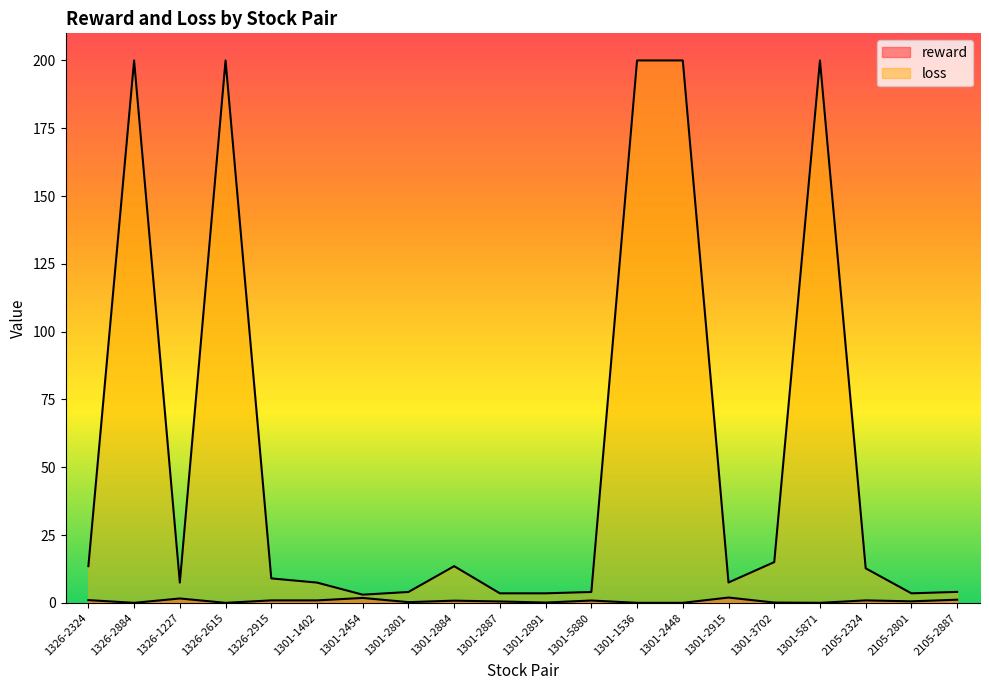

Reading left to right, extract all data points from this chart.

reward: 1.0	0.0	1.6	0.0	0.9	0.9	1.8	0.2	0.8	0.5	0.1	0.9	0.0	0.0	1.9	0.1	0.0	0.9	0.6	1.2
loss: 13.5	200.0	7.5	200.0	9.0	7.5	3.0	4.0	13.5	3.5	3.5	4.0	200.0	200.0	7.5	15.0	200.0	12.7	3.5	4.0